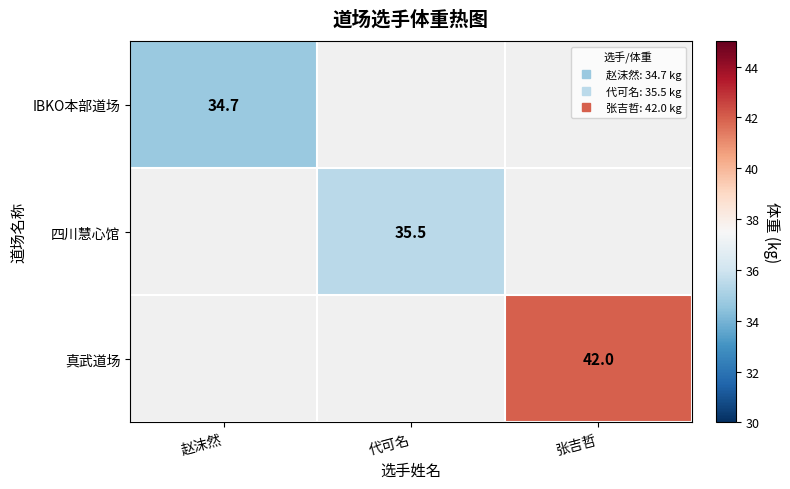

Count the number of categories in the chart.

3